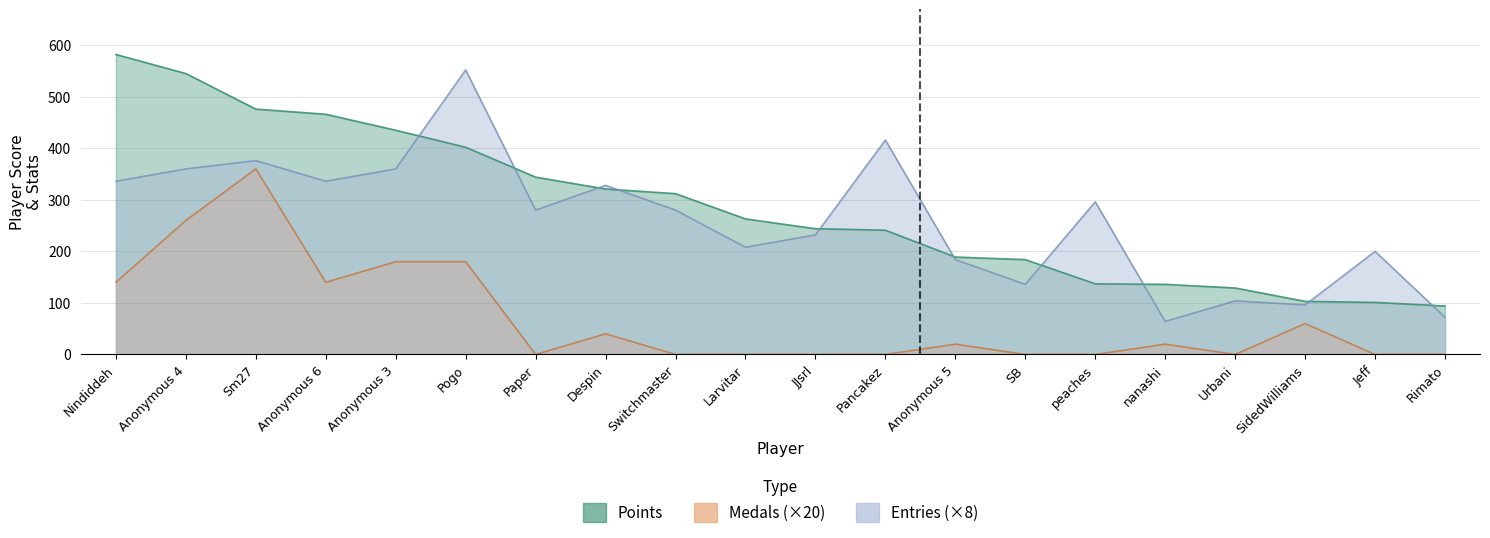

In Medals, how many points are higher than both neighbors (excluding endpoints)?

5